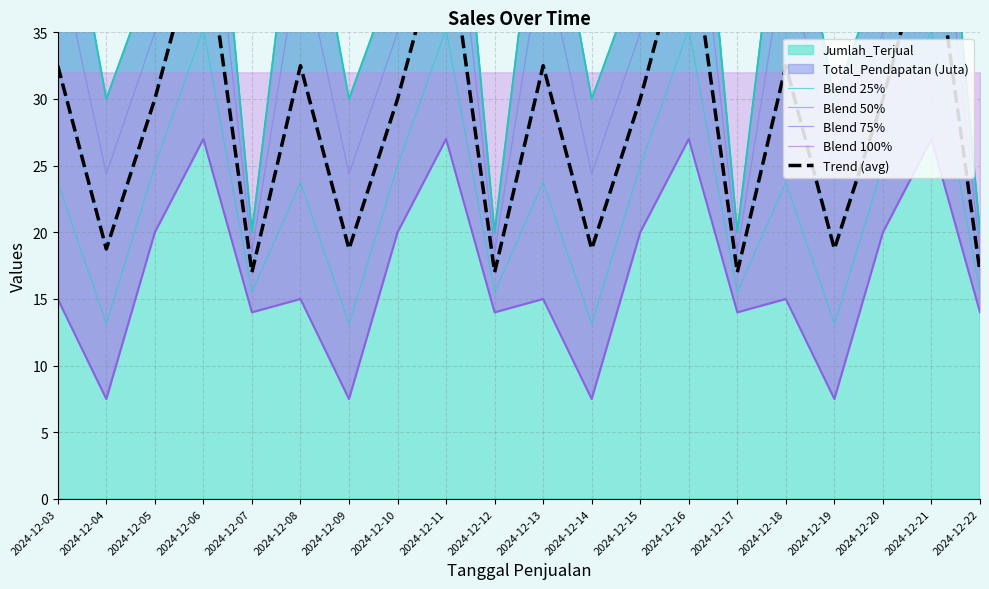

Between 2024-12-03 and 2024-12-22, which is larger?

2024-12-03